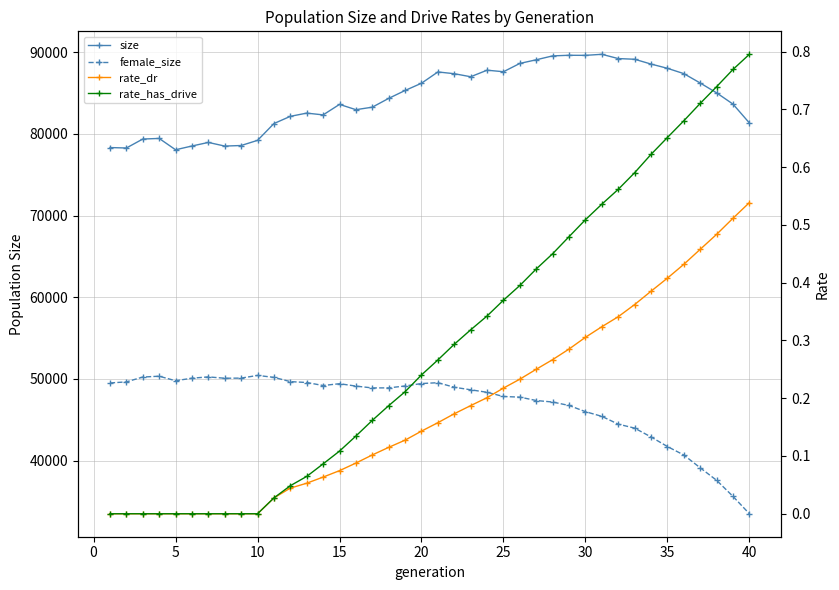

How many lines are shown in the chart?

4